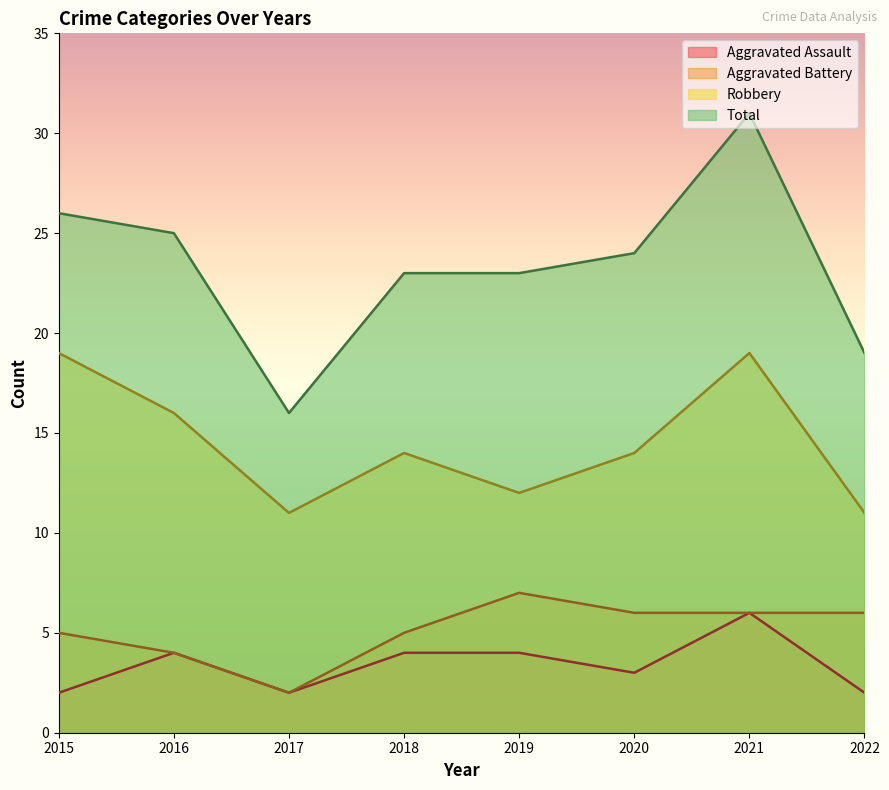

True or false: Aggravated Assault has a value of 2 at 2017.

True